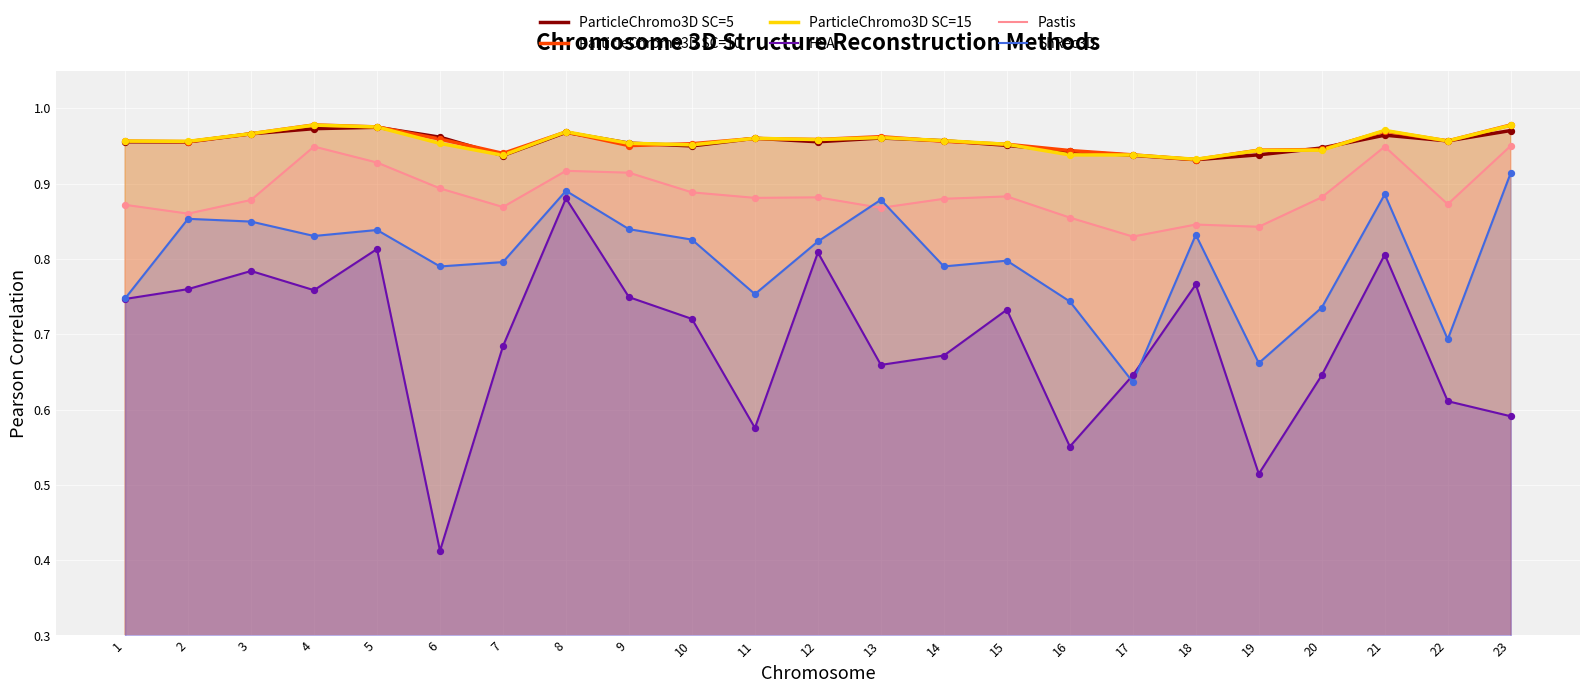

Is the value of Pastis at 17 greater than the value of HSA at 17?

Yes